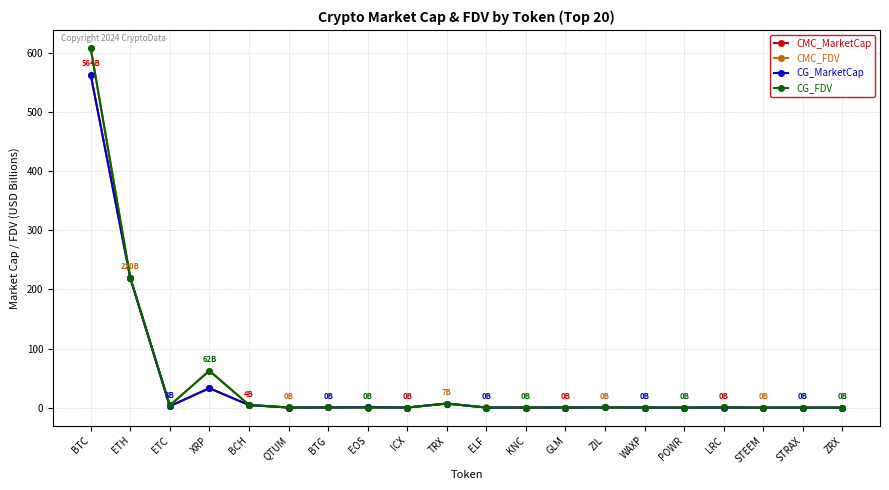

At which category is the sum across all series the highest?

BTC